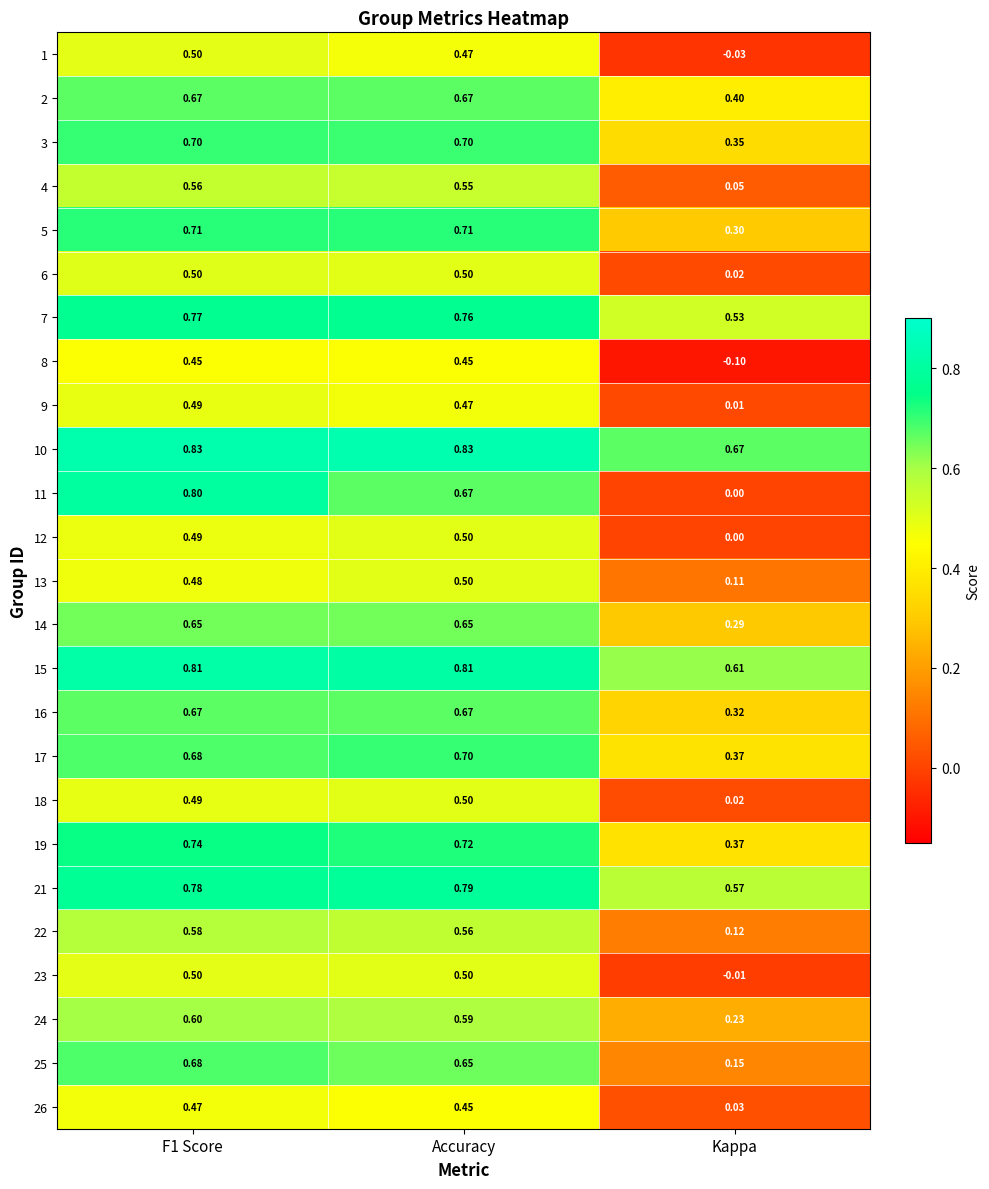

Which series has the widest spread of values?

11